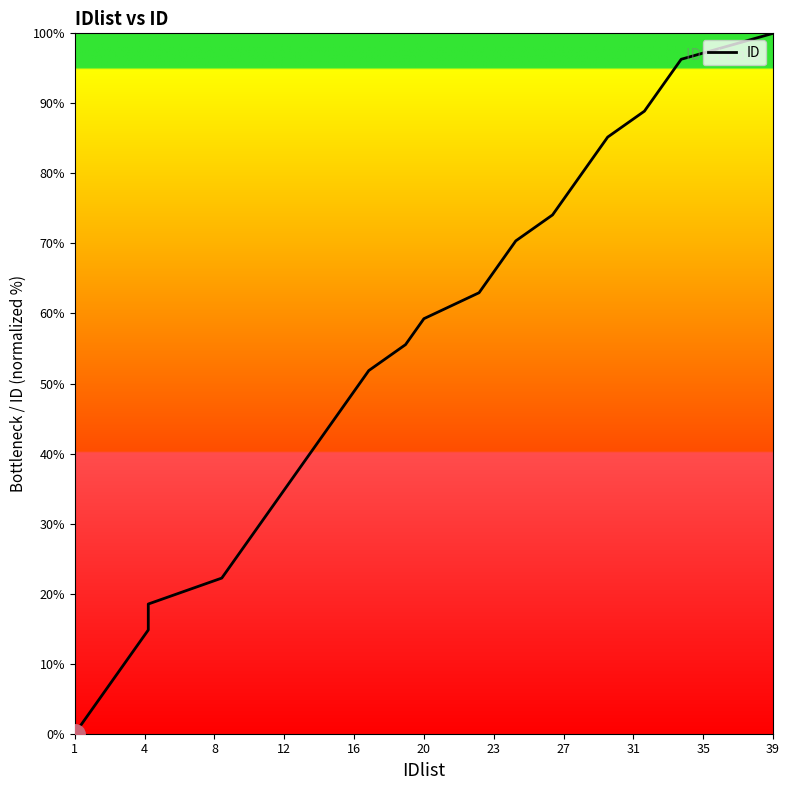

Is this an area chart (filled region under the line)?

No